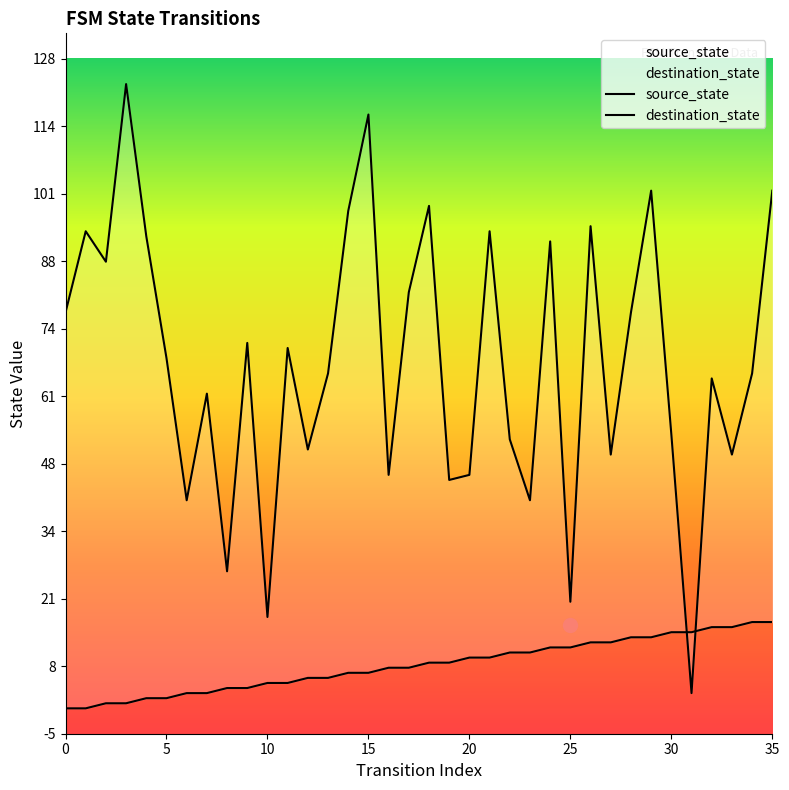

At 22, list the series in order from smallest to largest.

source_state, destination_state